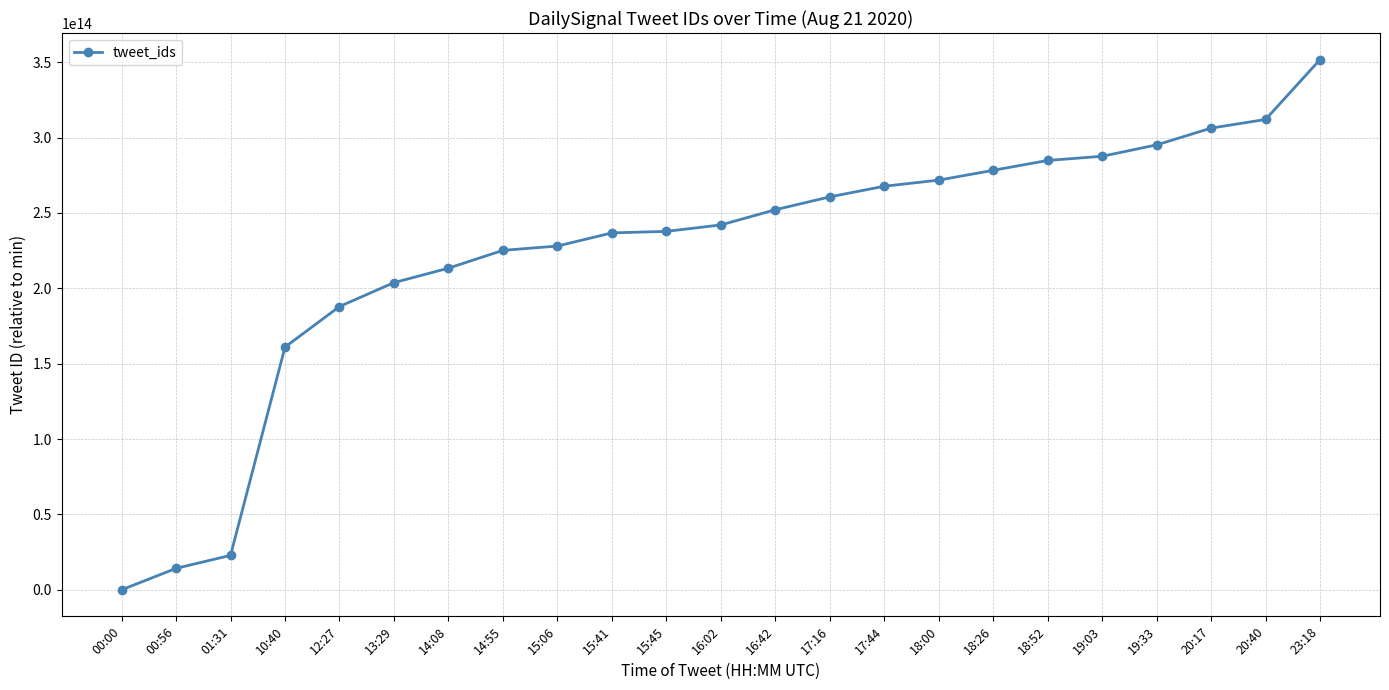

What is the label of the 16th point from the right?

14:55